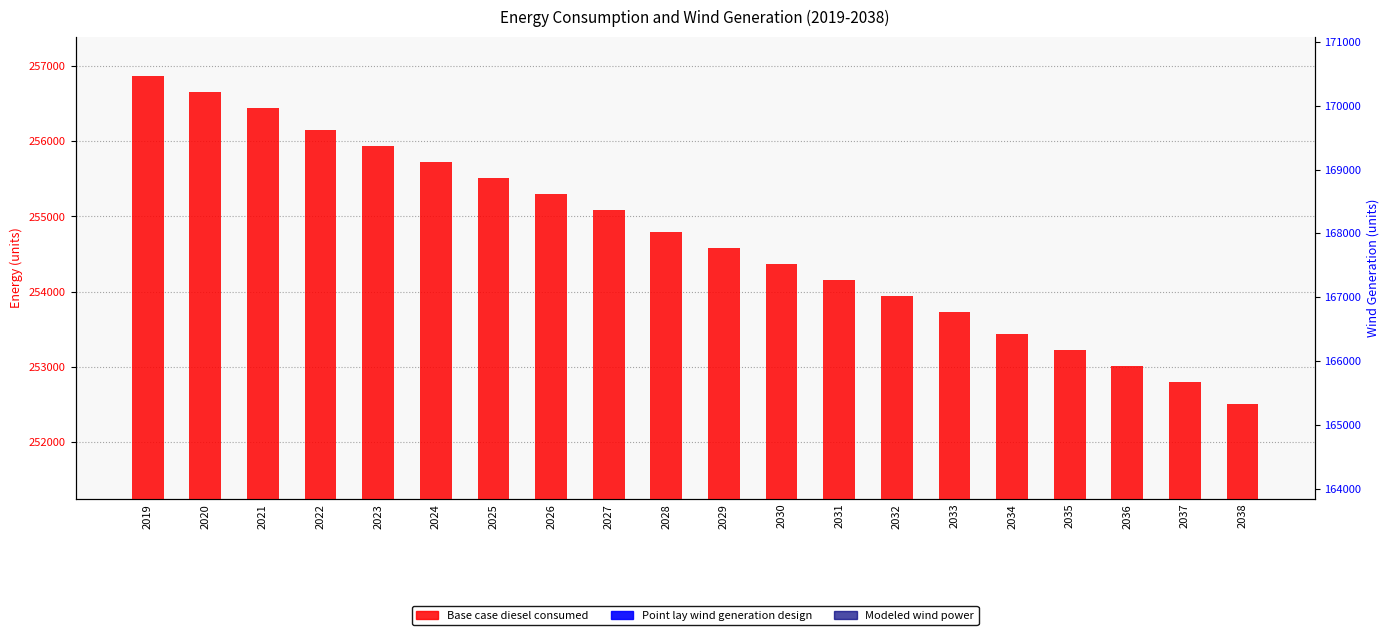

Reading left to right, what are all the values shown in this chart?

Base case diesel consumed: 256869.9	256655.5	256441.1	256155.2	255940.8	255726.4	255512.0	255297.6	255083.1	254797.3	254582.8	254368.4	254154.0	253939.6	253725.2	253439.3	253224.9	253010.5	252796.0	252510.2
Point lay wind generation design: 170731.2	170516.8	170302.3	170016.4	169802.0	169587.6	169373.2	169158.8	168944.4	168658.5	168444.1	168229.7	168015.2	167800.8	167586.4	167300.5	167086.1	166871.7	166657.3	166371.4
Modeled wind power: 169028.4	168814.0	168599.5	168313.7	168099.2	167884.8	167670.4	167456.0	167241.6	166955.7	166741.3	166526.9	166312.4	166098.0	165883.6	165597.7	165383.3	165168.9	164954.5	164668.6